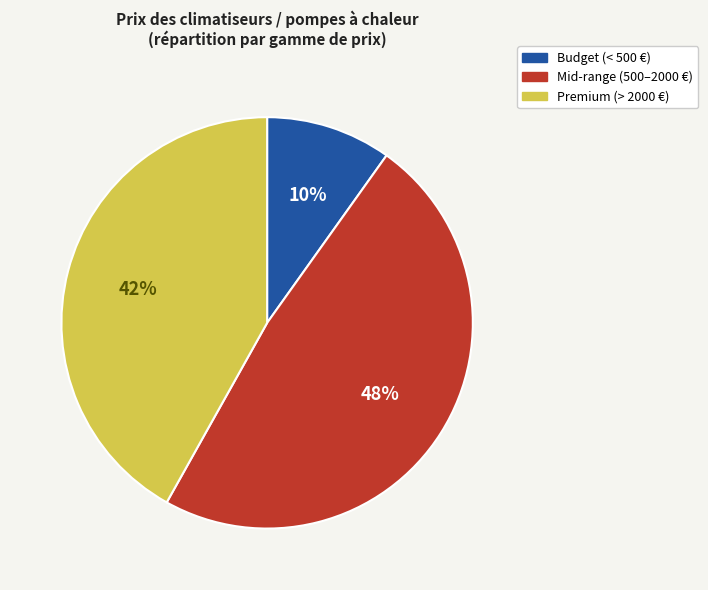

True or false: Budget (< 500 €) accounts for 25% of the total.

False